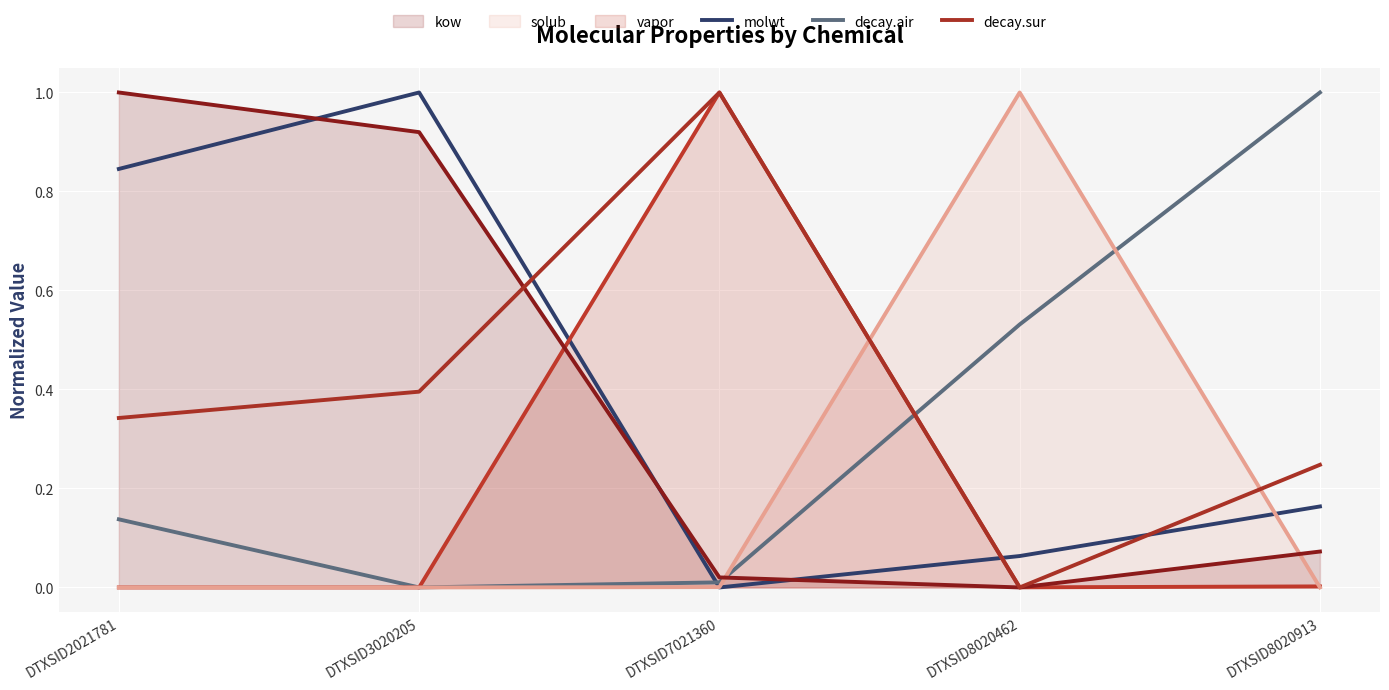

What is the sum of all decay.air values?

1.7